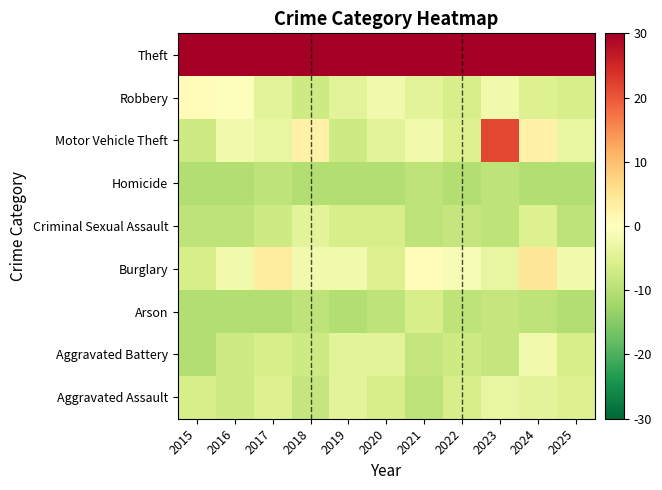

What is the spread (max minus min) of values at 2022?

50.0